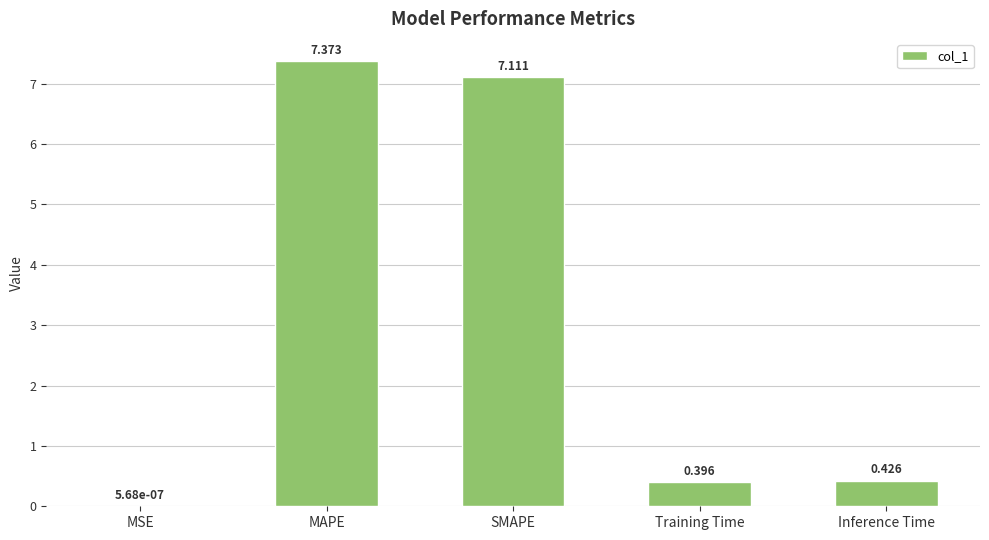

Between Inference Time and MAPE, which is larger?

MAPE